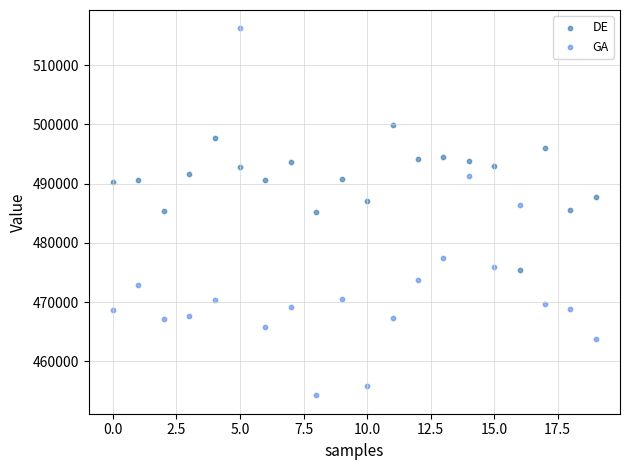

Which series reaches the maximum Y coordinate?

GA